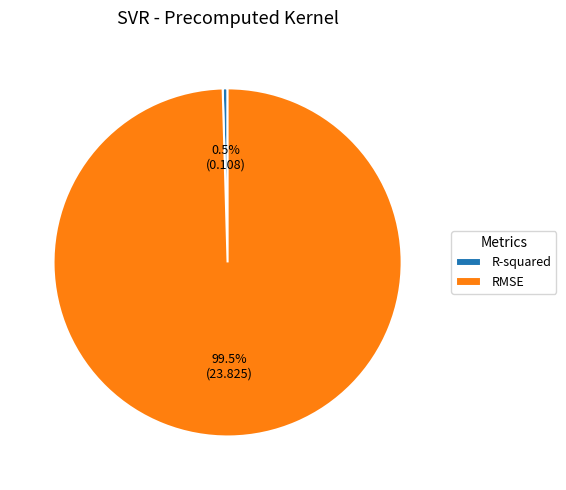

How many slices are in this pie chart?

2